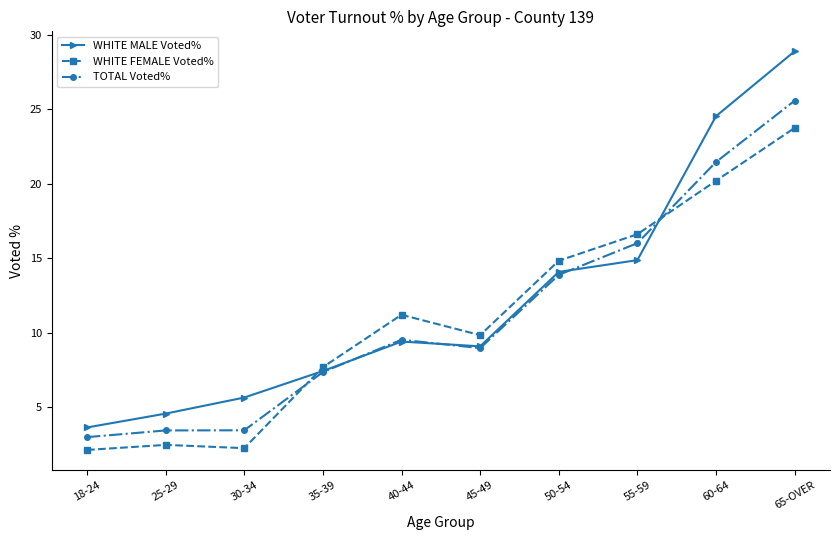

True or false: WHITE FEMALE Voted% has a value of 11.2 at 40-44.

True